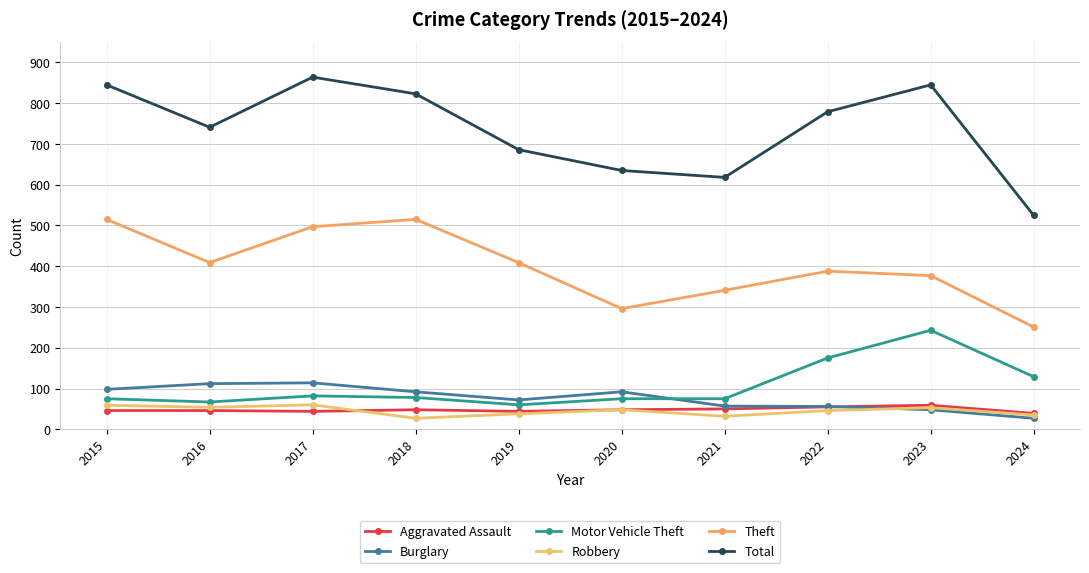

List the series in order of their peak value, highest first.

Total, Theft, Motor Vehicle Theft, Burglary, Robbery, Aggravated Assault